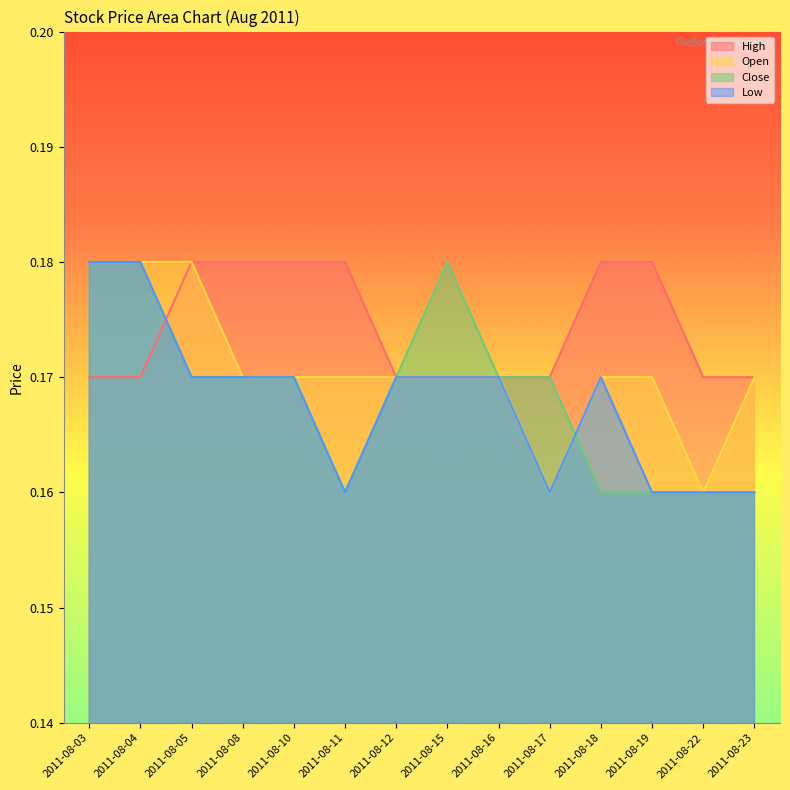

True or false: Low and Open intersect in this chart.

False